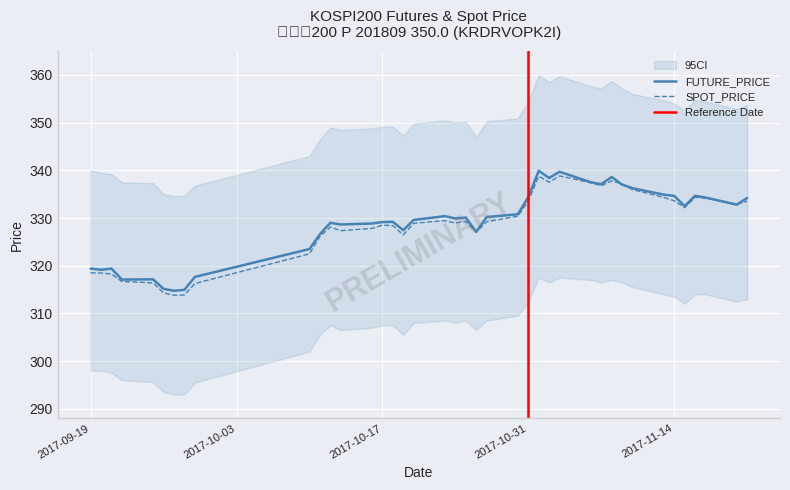

What is the maximum value for FUTURE_PRICE?

339.9